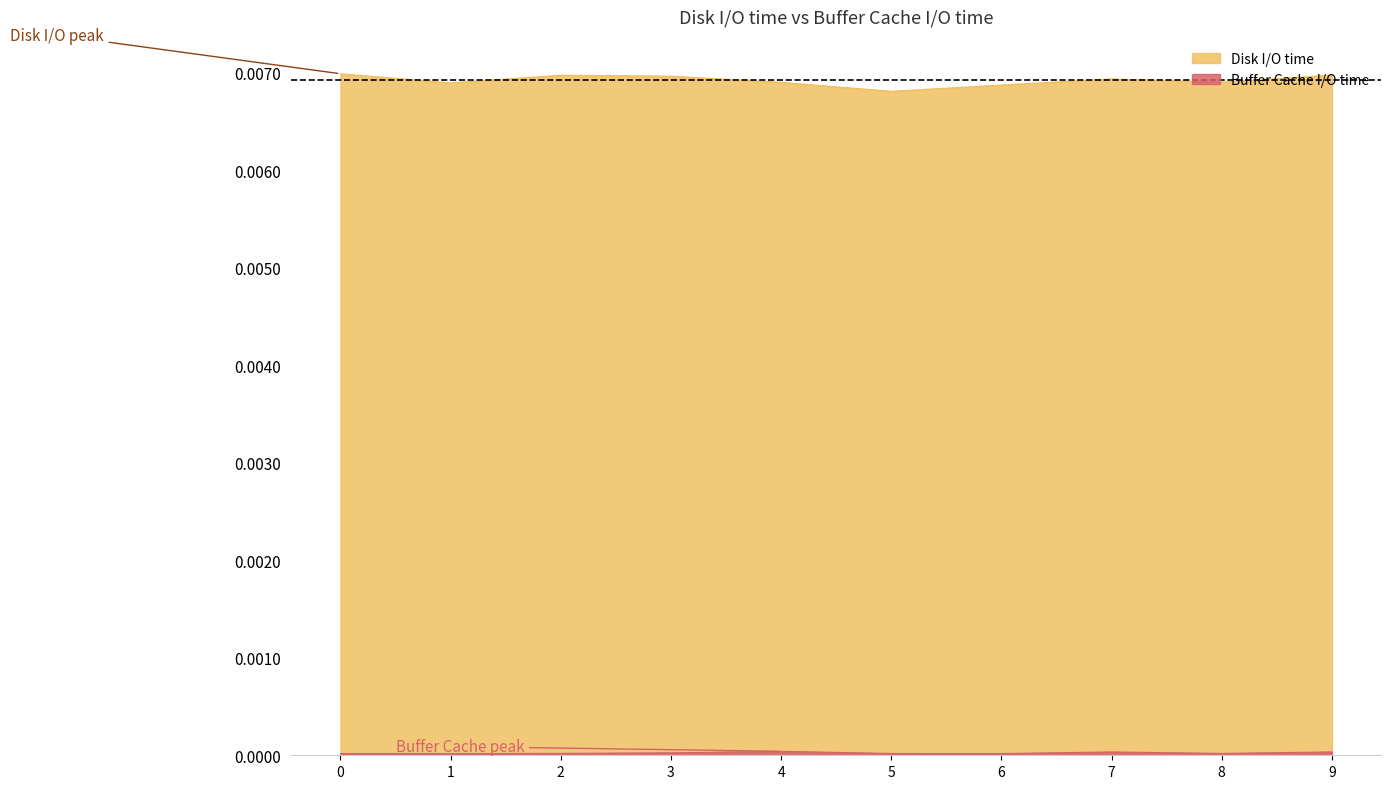

Which series has the largest total across all categories?

Disk I/O time